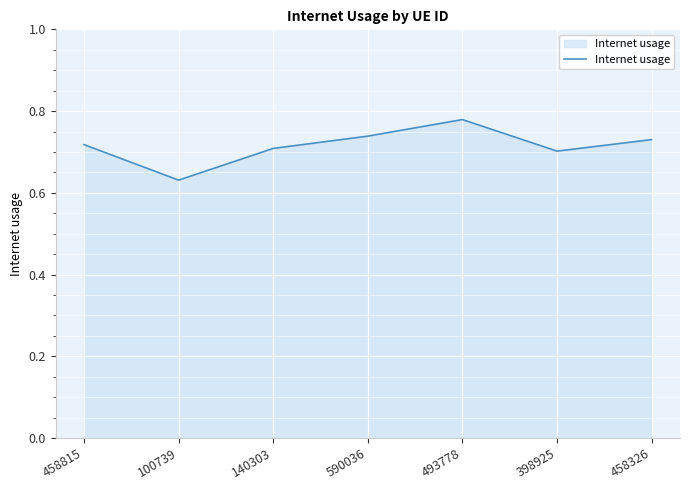

At which category does the chart reach its minimum across all series?

100739